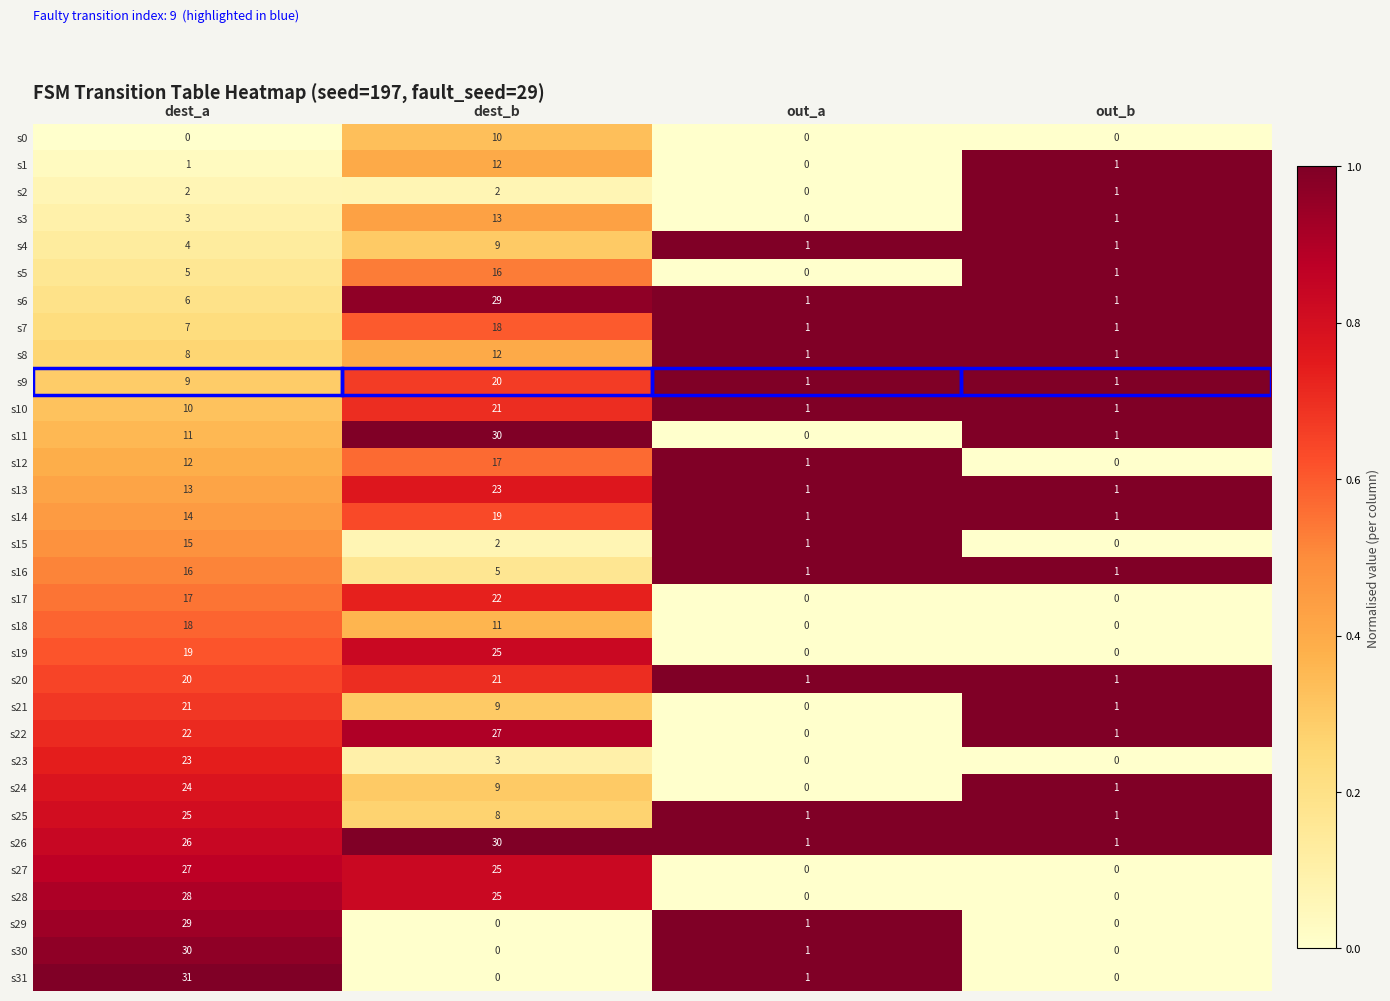

What is the difference between the s18 values at dest_b and out_a?

11